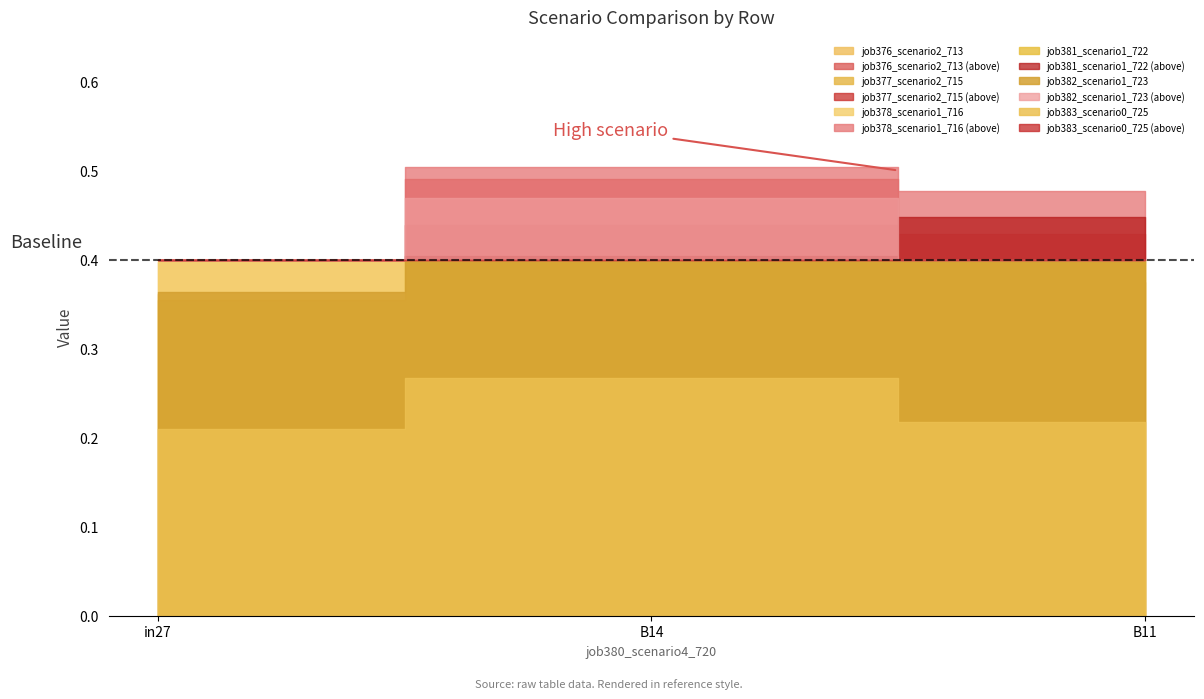

Reading left to right, extract all data points from this chart.

job376_scenario2_713: 0.4	0.5	0.4
job377_scenario2_715: 0.4	0.4	0.4
job378_scenario1_716: 0.4	0.5	0.5
job381_scenario1_722: 0.4	0.4	0.4
job382_scenario1_723: 0.4	0.5	0.4
job383_scenario0_725: 0.2	0.3	0.2